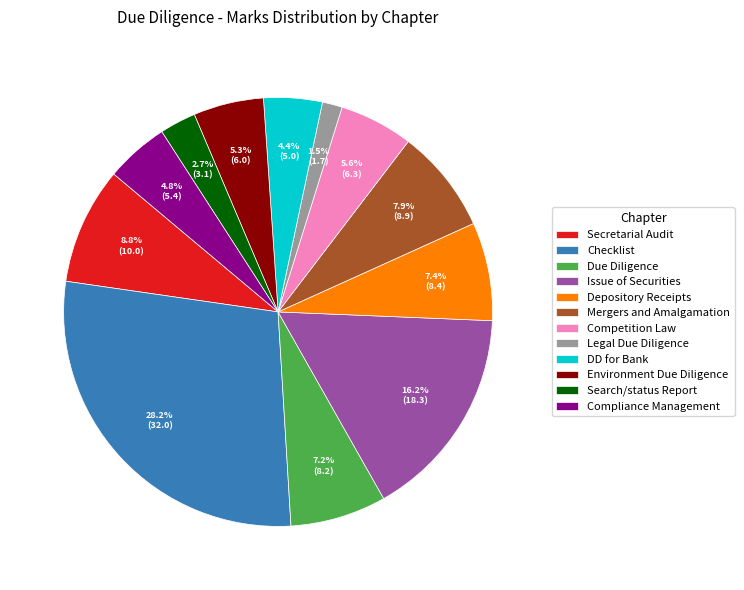

The Secretarial Audit slice represents 9% of the pie. True or false?

True